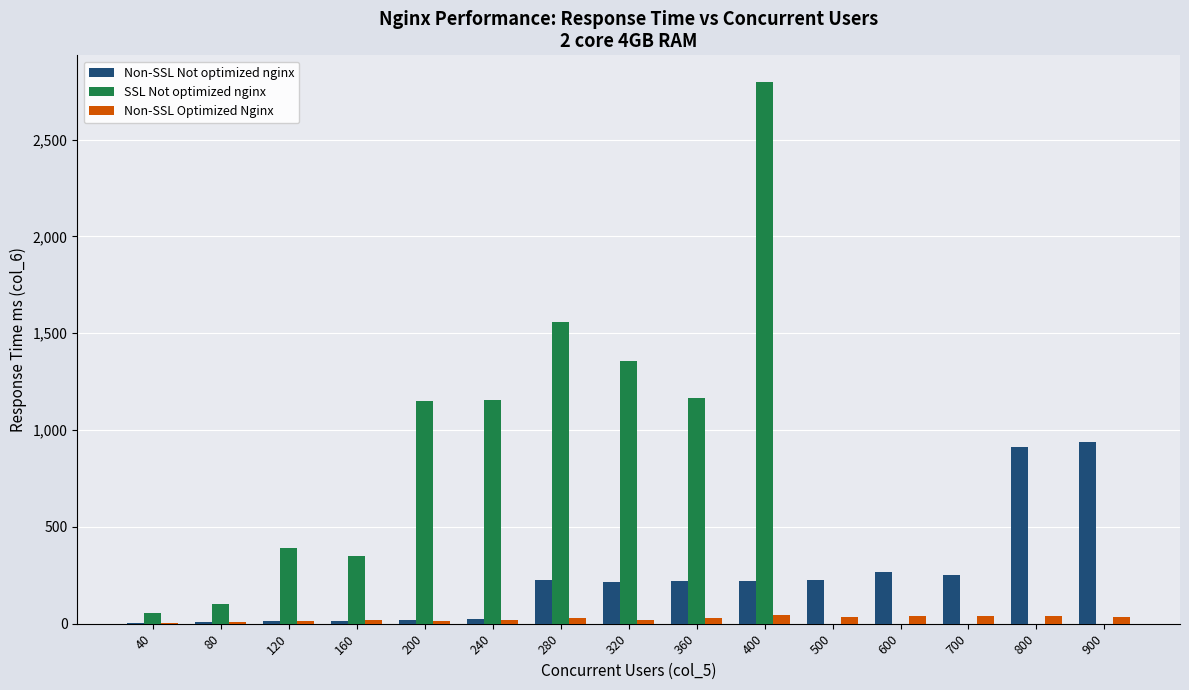

What is the greatest value displayed?

2796